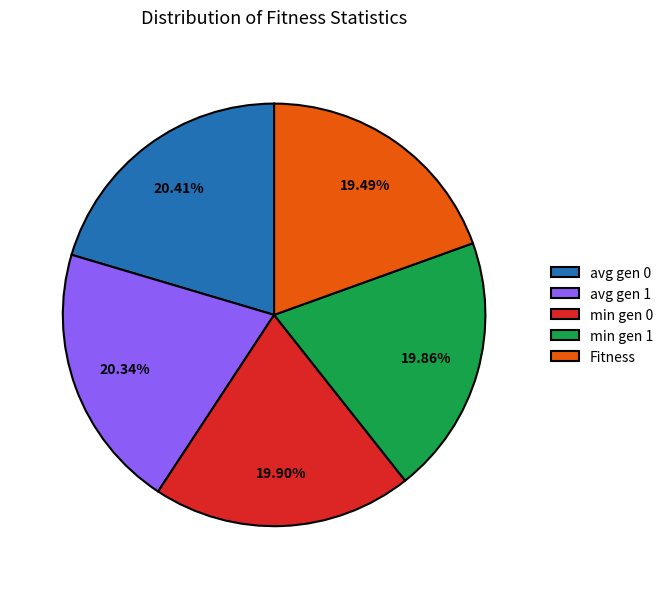

To the nearest percent, what is the average slice percentage?

20%